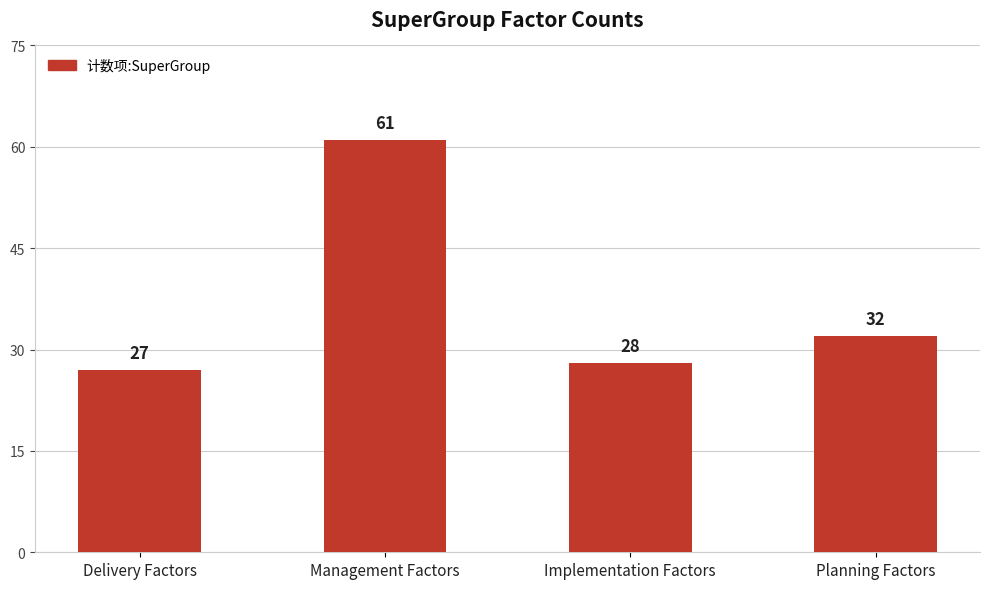

Where is the data nearest to the value 44?

Planning Factors